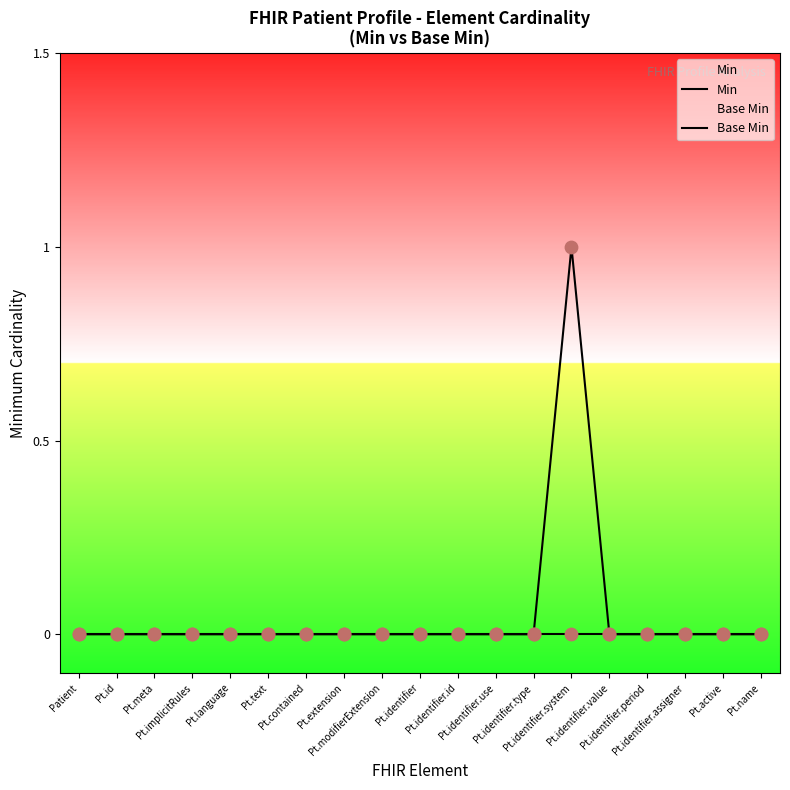

Which series contains the highest Y value?

Min